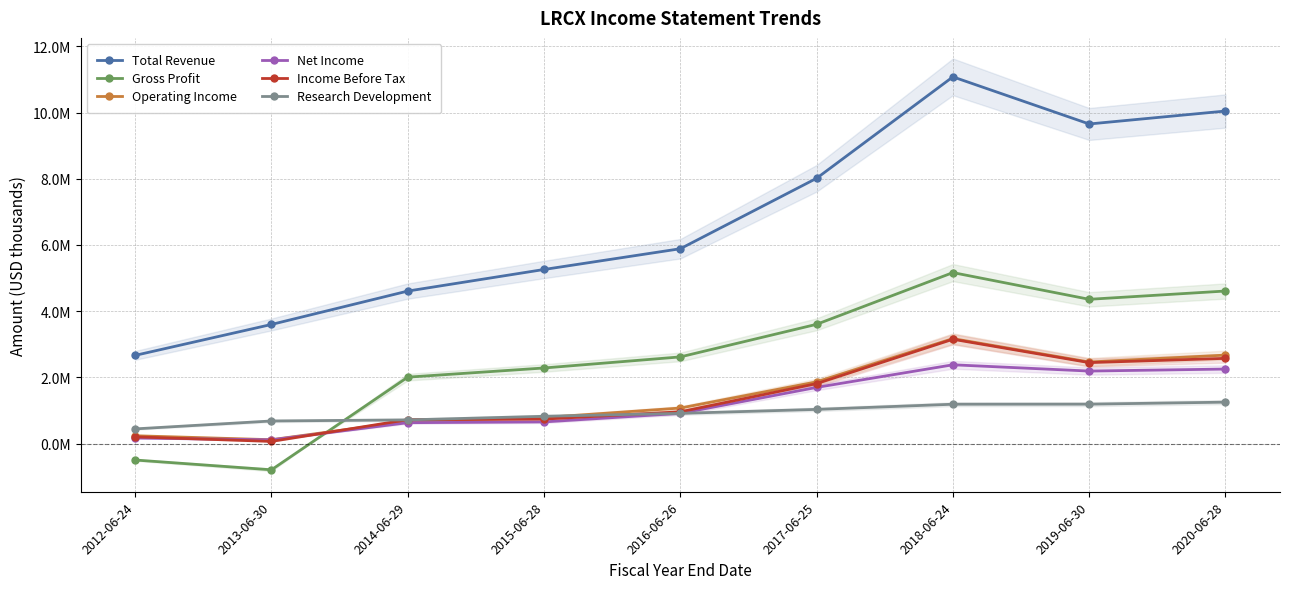

Between 2014-06-29 and 2019-06-30, which series saw the biggest shift?

Total Revenue